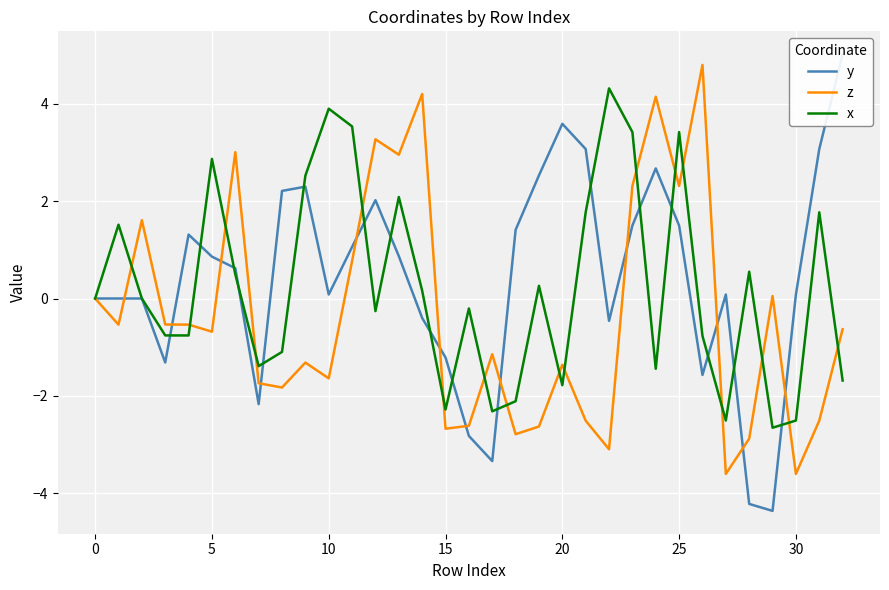

What is the minimum value for z?

-3.6